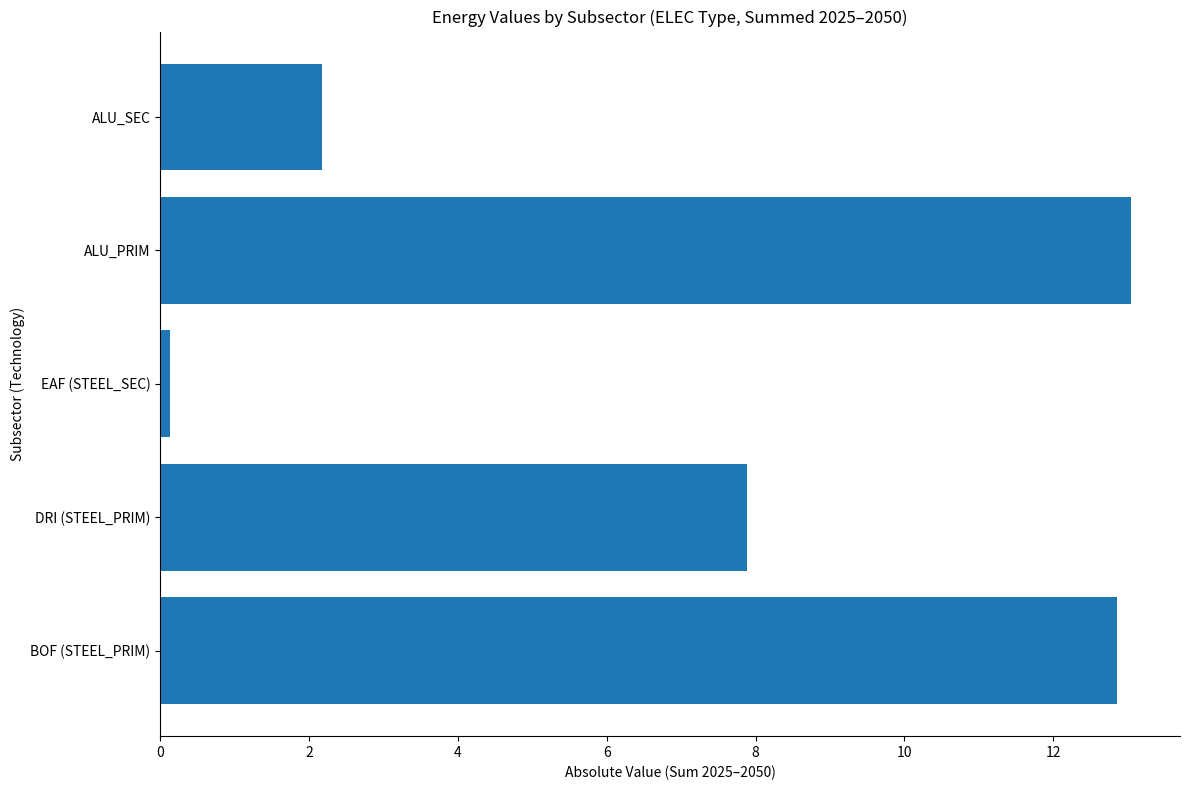

Rank the categories by value from highest to lowest.

ALU_PRIM, BOF (STEEL_PRIM), DRI (STEEL_PRIM), ALU_SEC, EAF (STEEL_SEC)